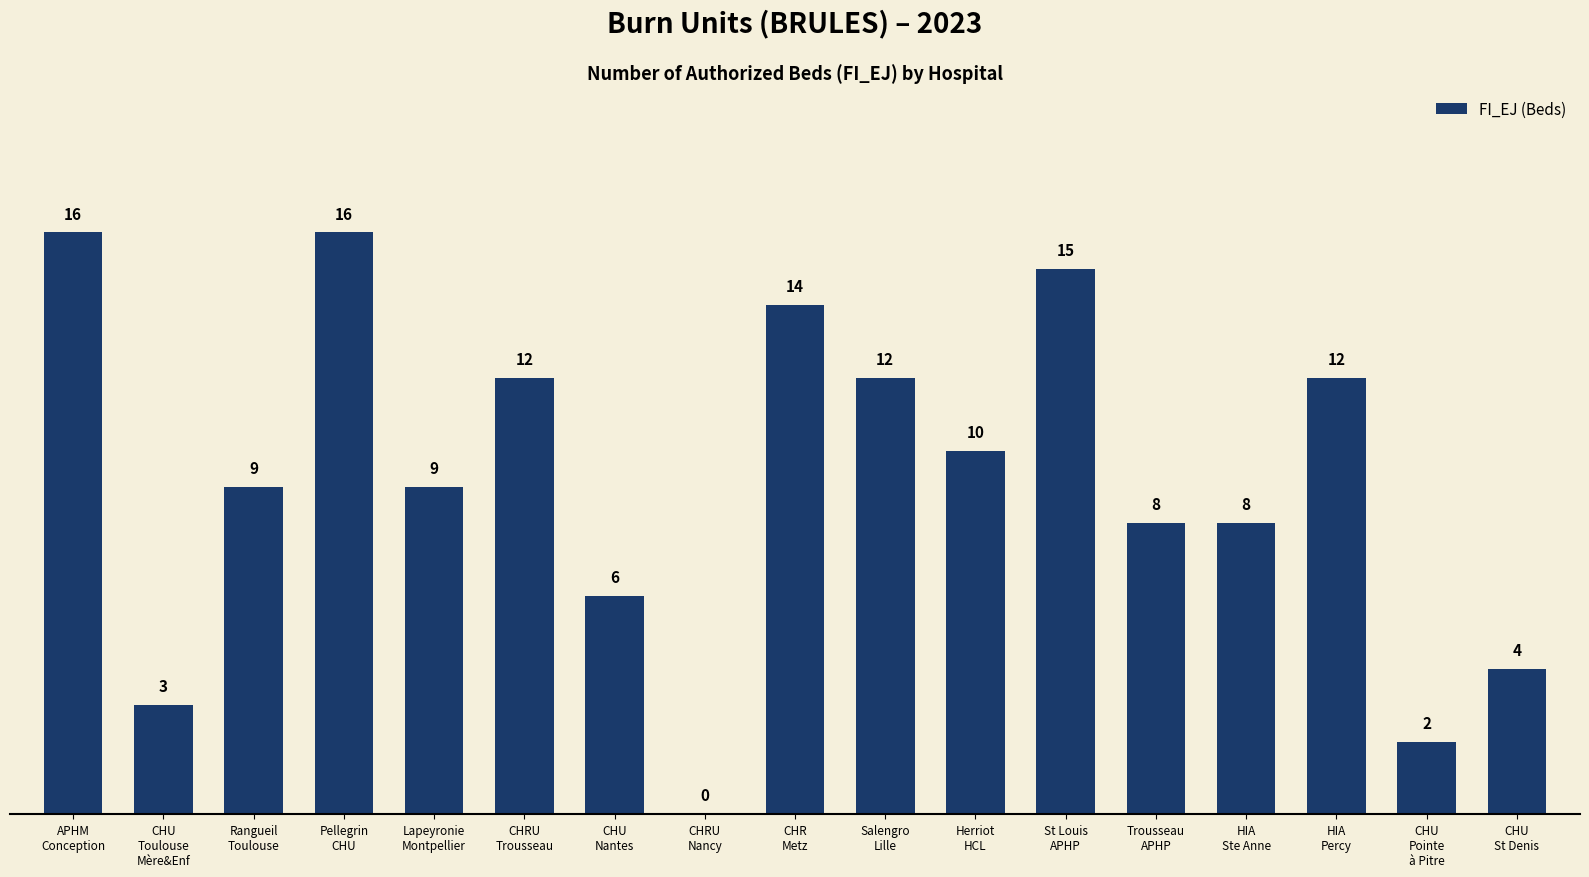

What is the sum of all values?

156